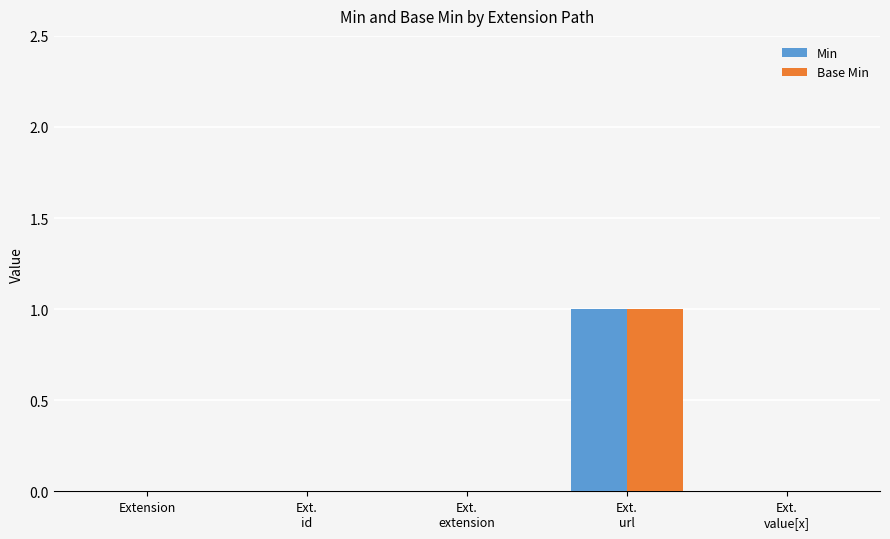

How many series are shown in this chart?

2